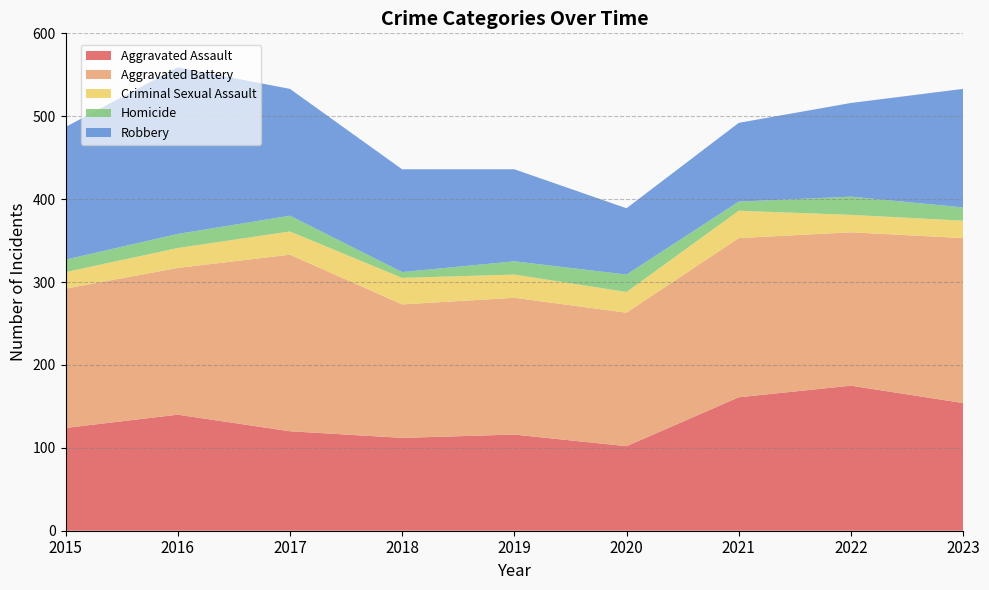

Reading left to right, what are all the values shown in this chart?

Aggravated Assault: 124	140	120	112	116	102	161	175	154
Aggravated Battery: 168	177	213	161	165	161	192	185	199
Criminal Sexual Assault: 20	24	28	32	28	25	33	21	21
Homicide: 15	17	19	7	16	21	11	22	16
Robbery: 160	201	153	124	111	80	95	113	143